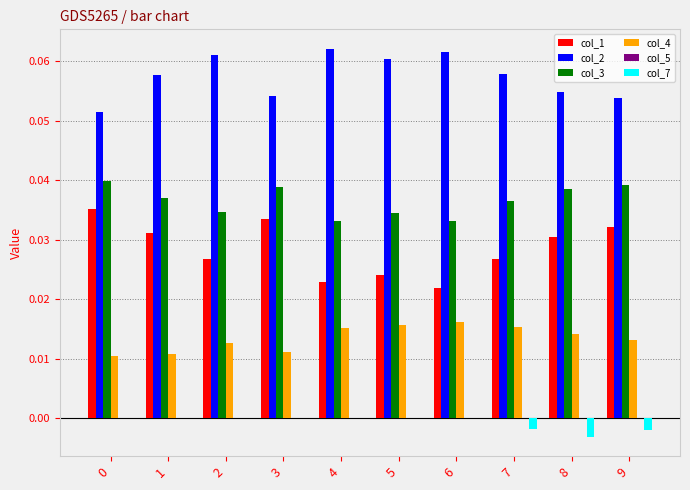

Which series has the largest total across all categories?

col_2